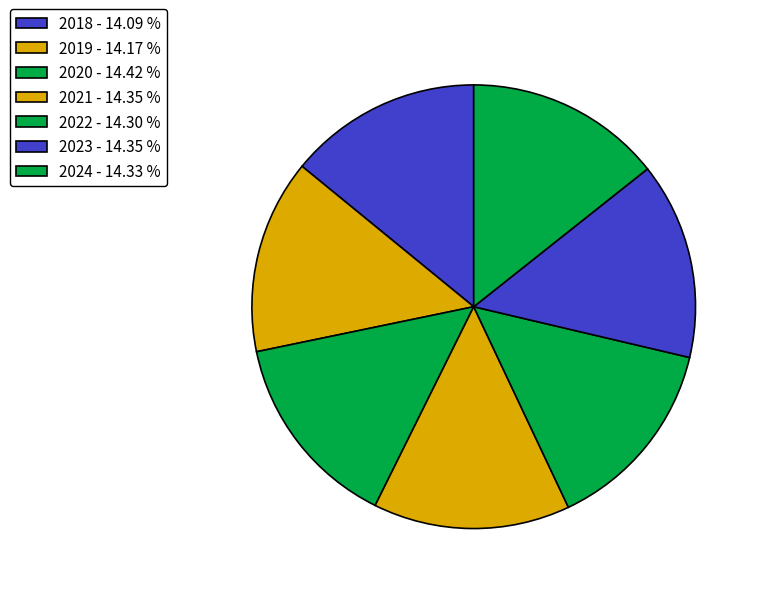

To the nearest percent, what is the average slice percentage?

14%